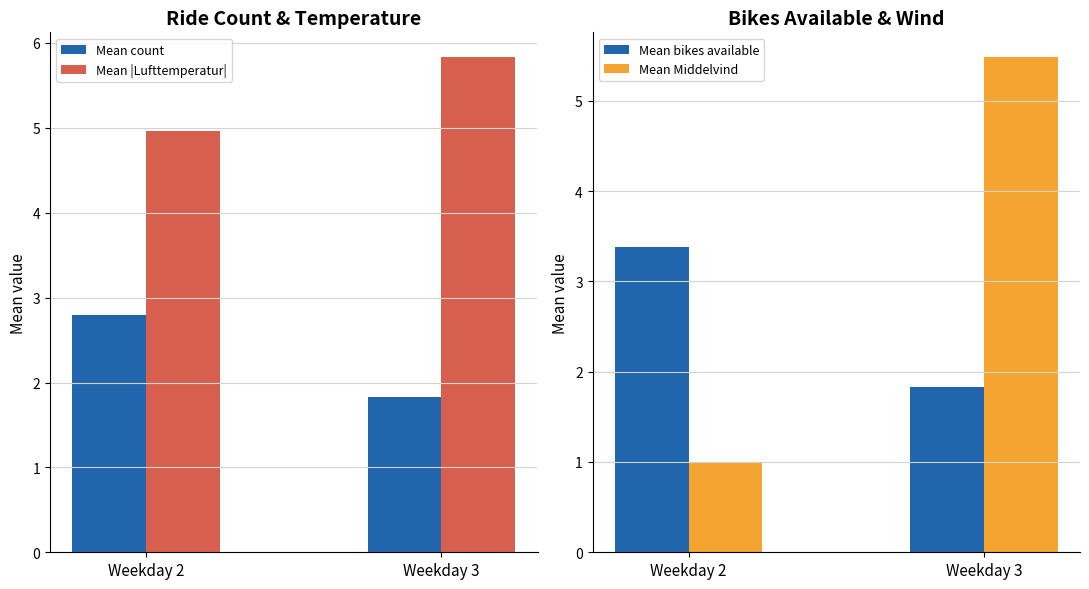

Reading left to right, transcribe all the data shown in this chart.

Mean count: Weekday 2=2.8	Weekday 3=1.8
Mean |Lufttemperatur|: Weekday 2=5.0	Weekday 3=5.8
Mean bikes available: Weekday 2=3.4	Weekday 3=1.8
Mean Middelvind: Weekday 2=1.0	Weekday 3=5.5